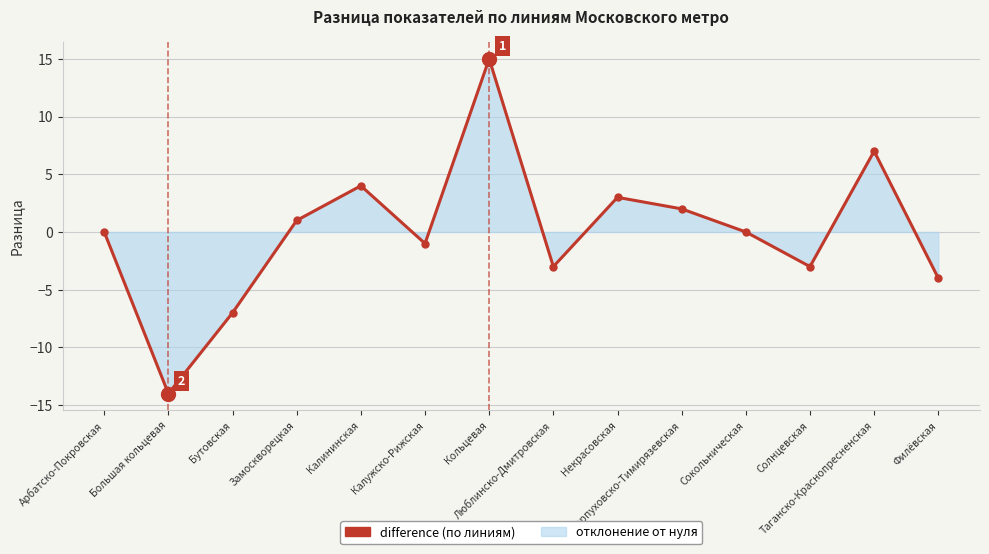

What is the difference between the maximum and second lowest values?

22